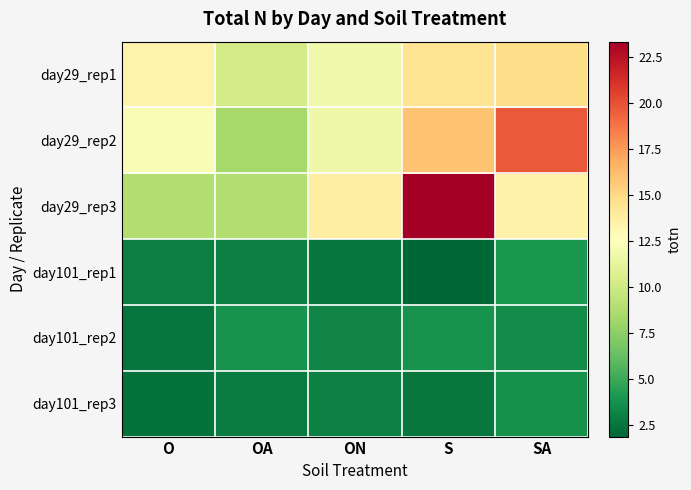

Which series has the largest range (max minus min)?

day29_rep3